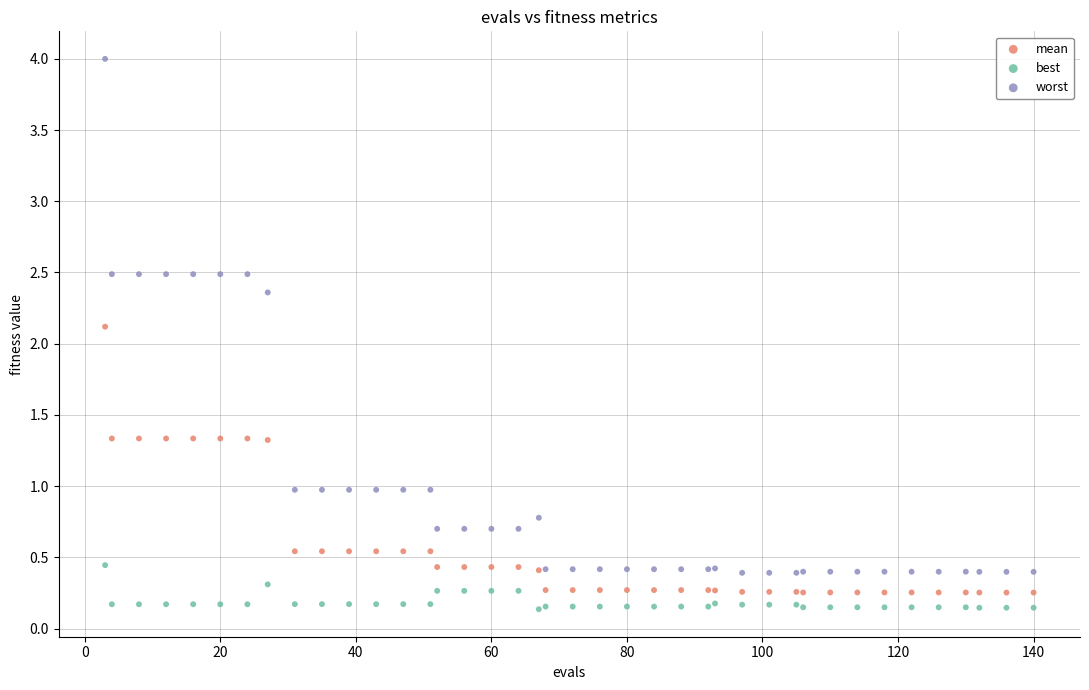

What is the X range (max minus min) for the scatter plot?

137.0